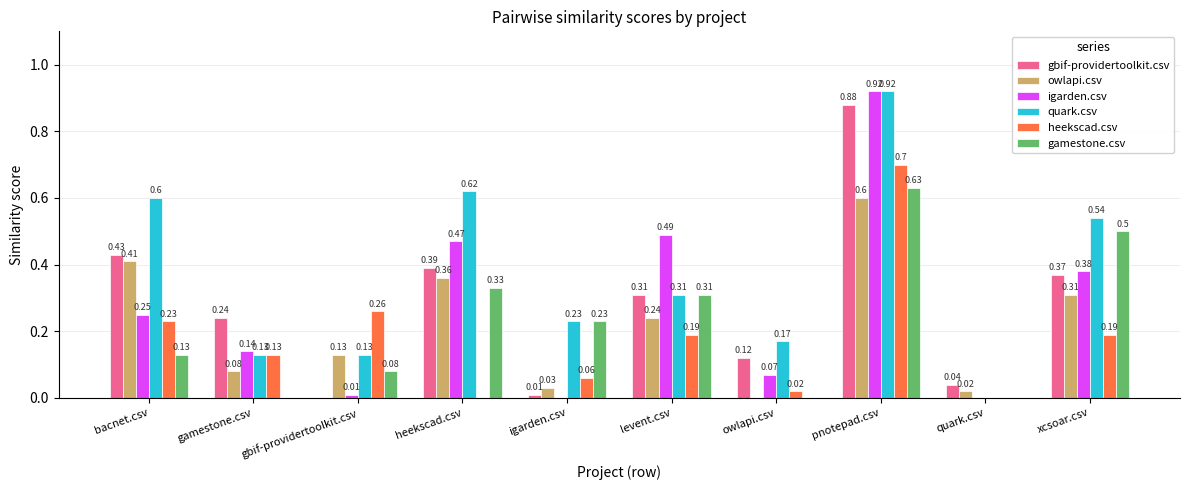

At which category is the sum across all series the highest?

pnotepad.csv